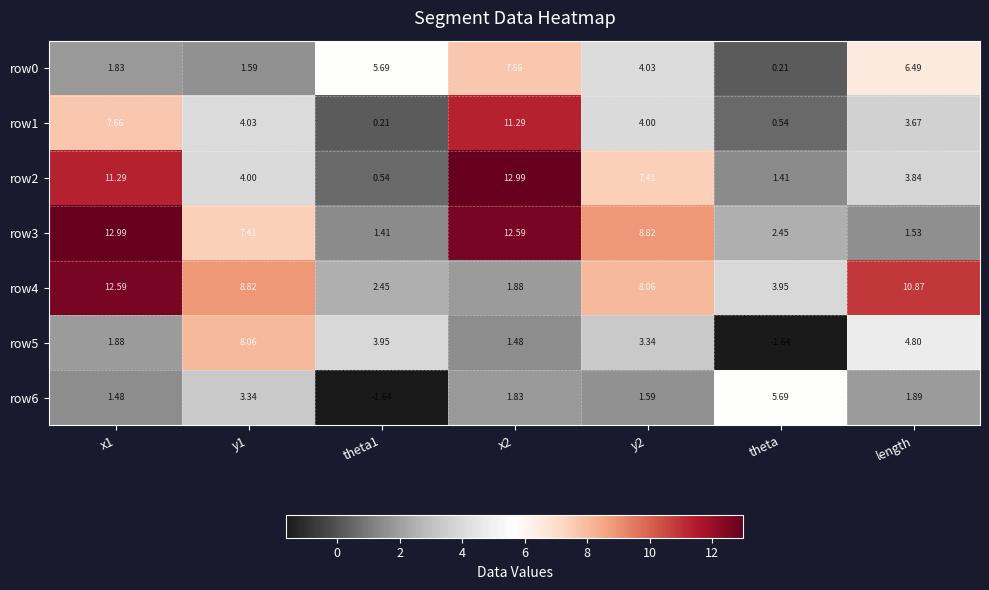

Count the number of categories in the chart.

7